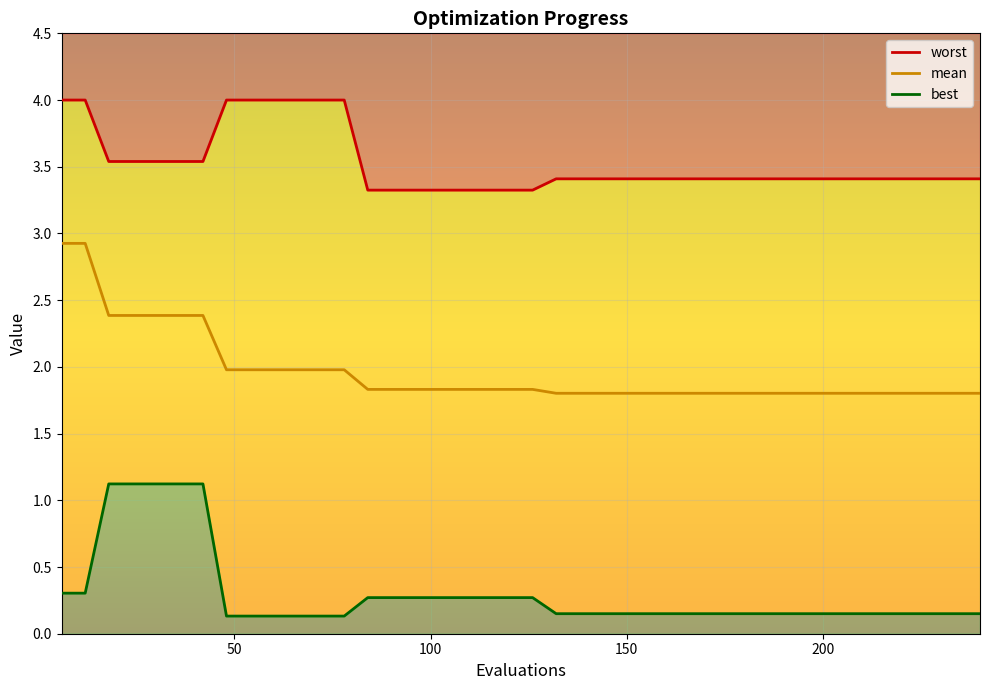

The mean_line series shows 0.4 at 29. True or false?

False